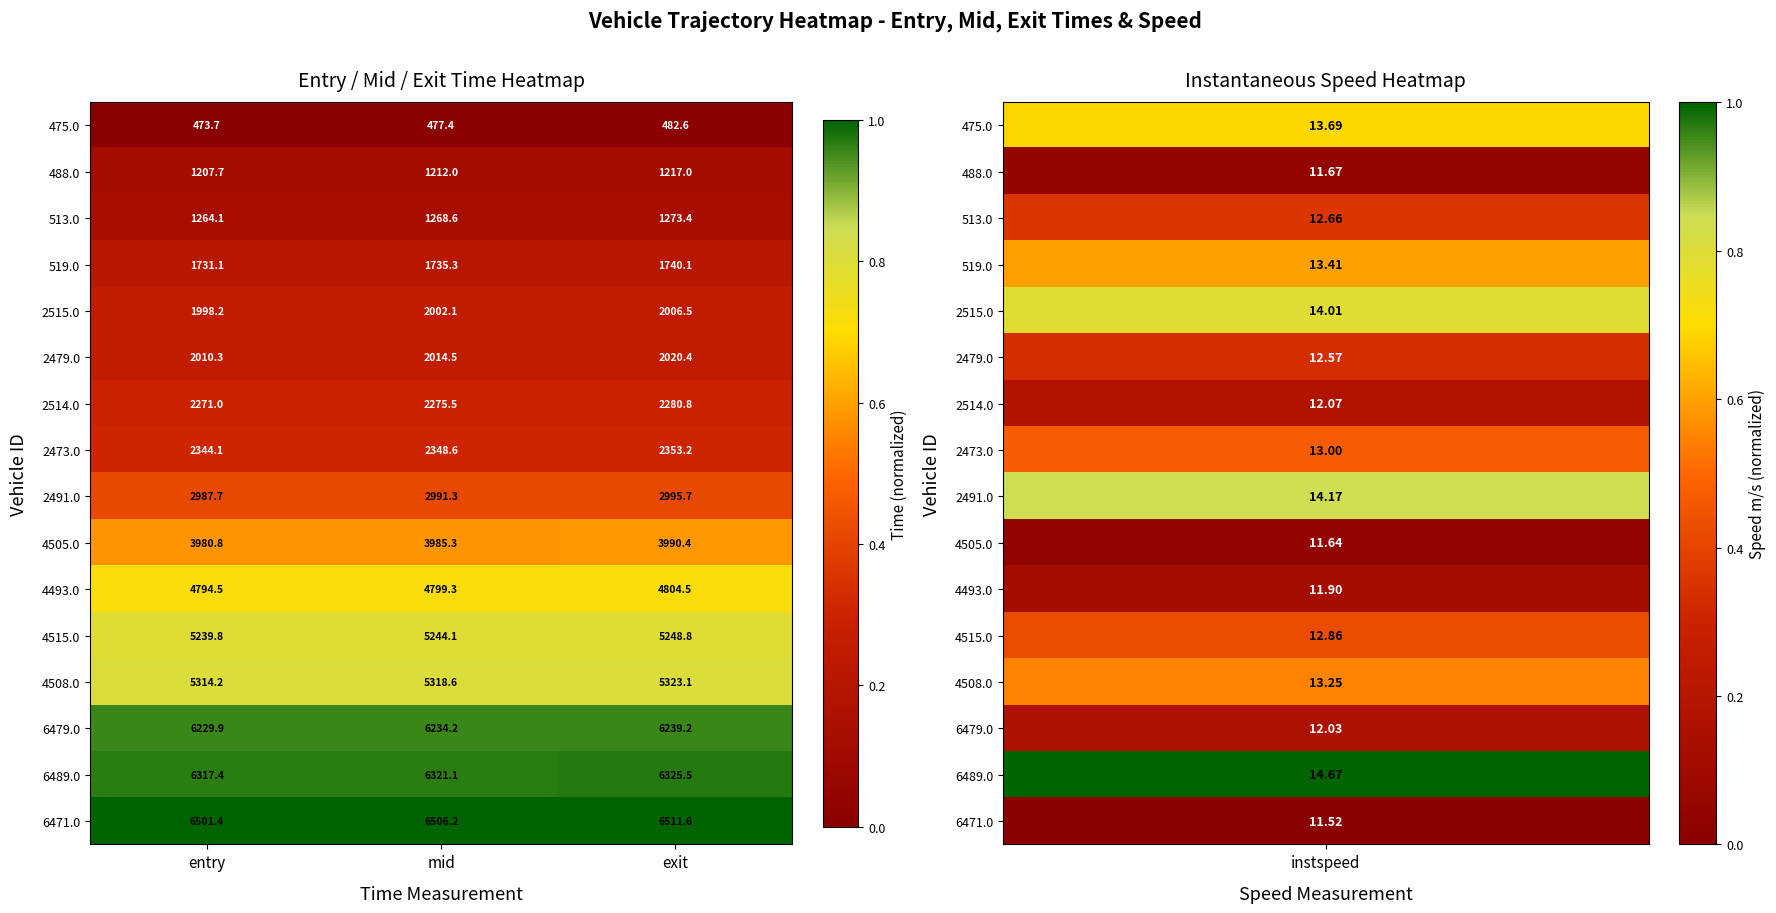

Is the value of 519.0 at mid greater than the value of 488.0 at mid?

Yes